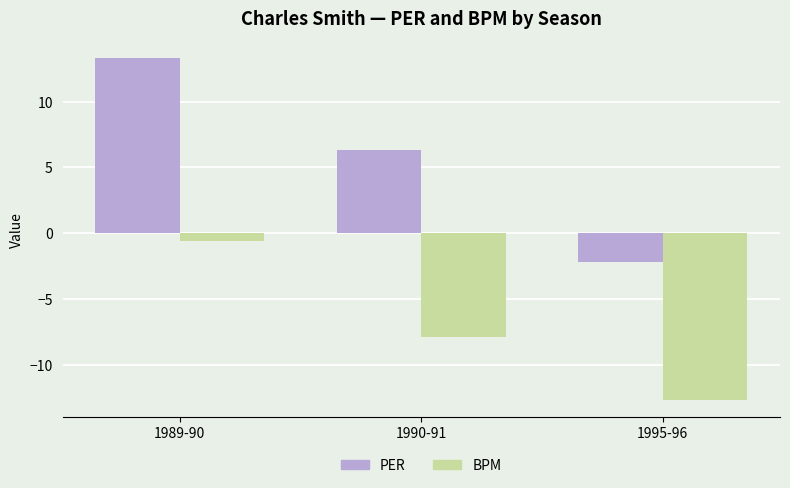

What is the average value of the BPM series?

-7.1